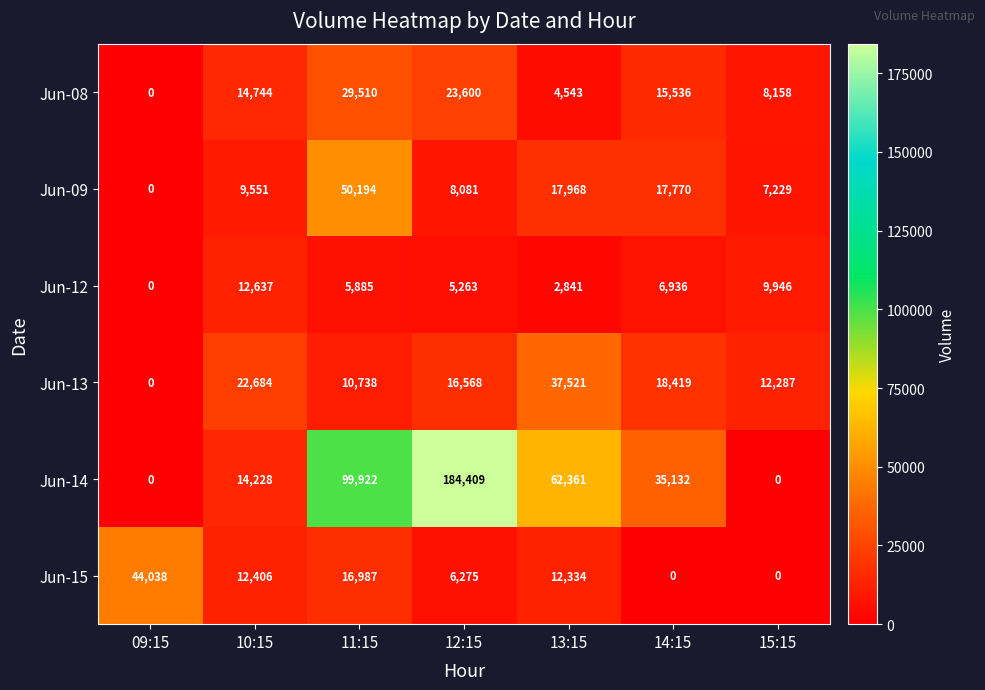

What is the difference between the highest and lowest values at 10:15?

13133